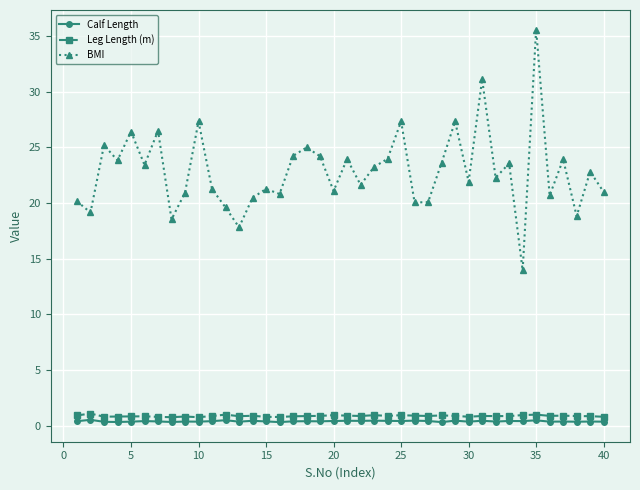

What is the value of the BMI point at the 20th from the left?

21.1